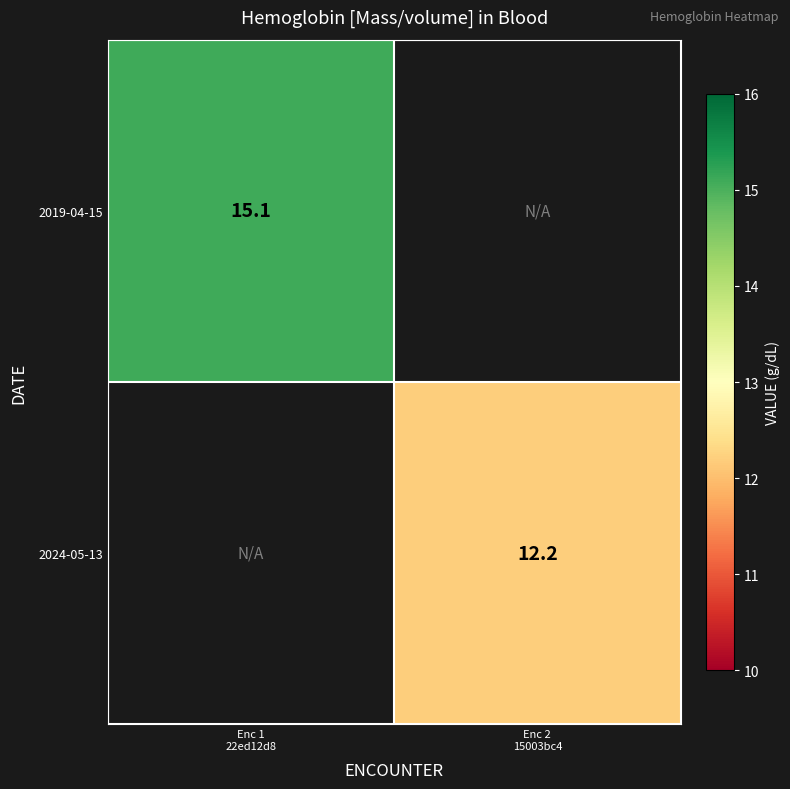

Which series has the widest spread of values?

2019-04-15